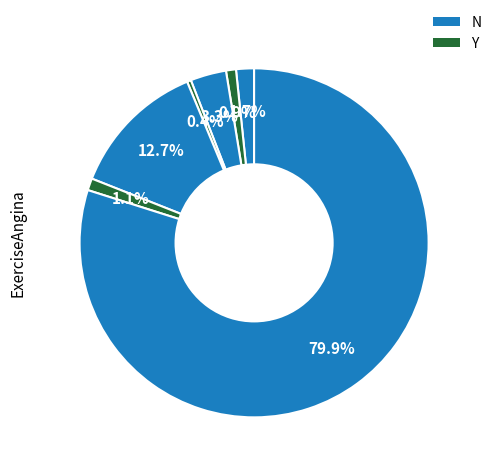

To the nearest percent, what is the average slice percentage?

14%